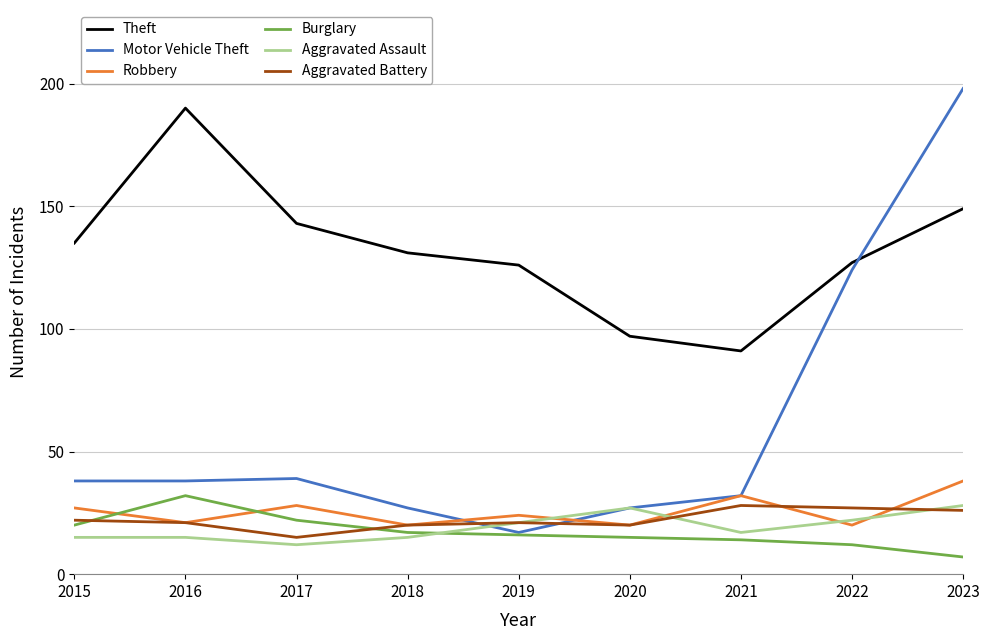

True or false: Theft and Aggravated Battery cross at least once.

False